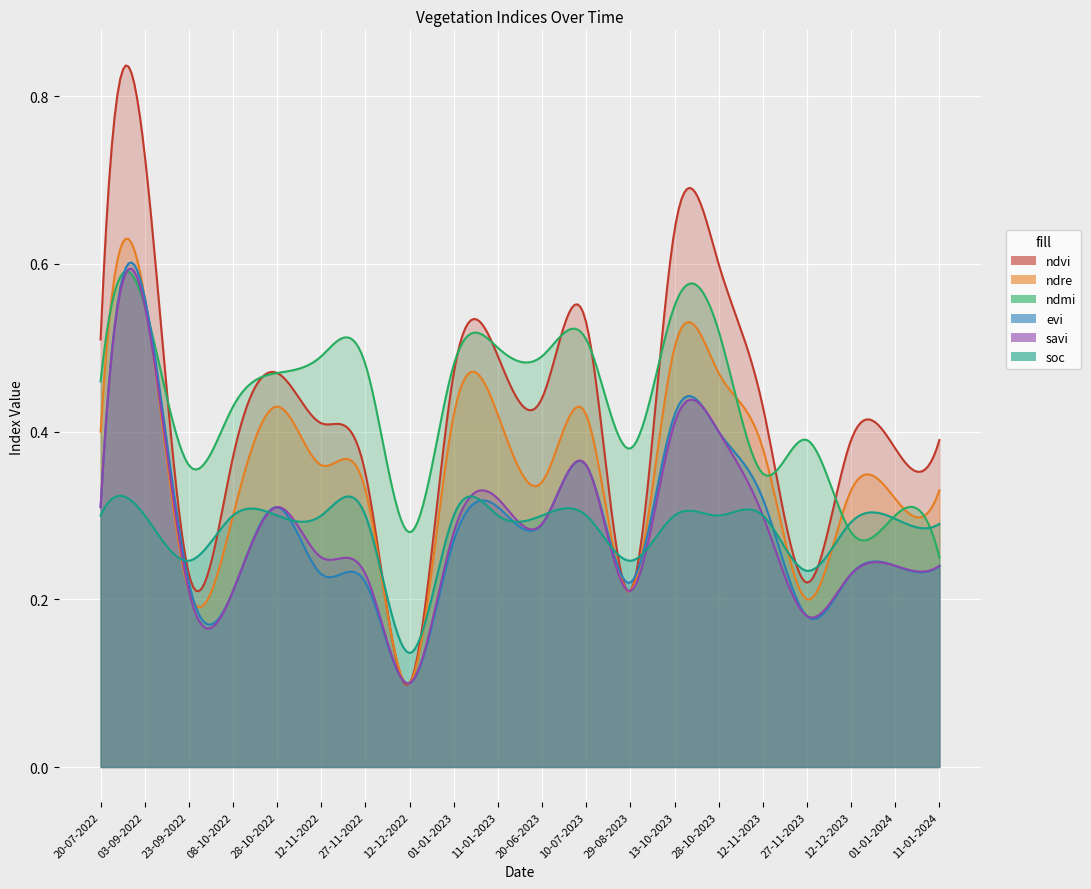

True or false: evi and ndre cross at least once.

True